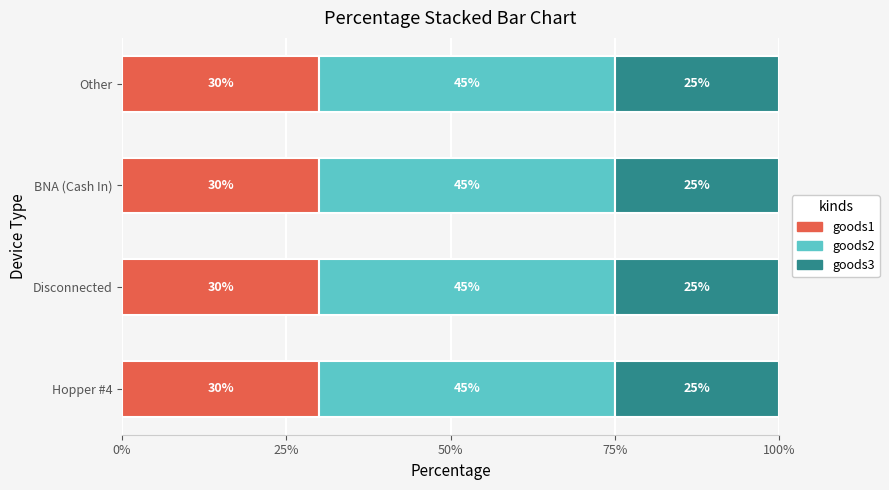

What is the highest value of the goods1 series?

30.0